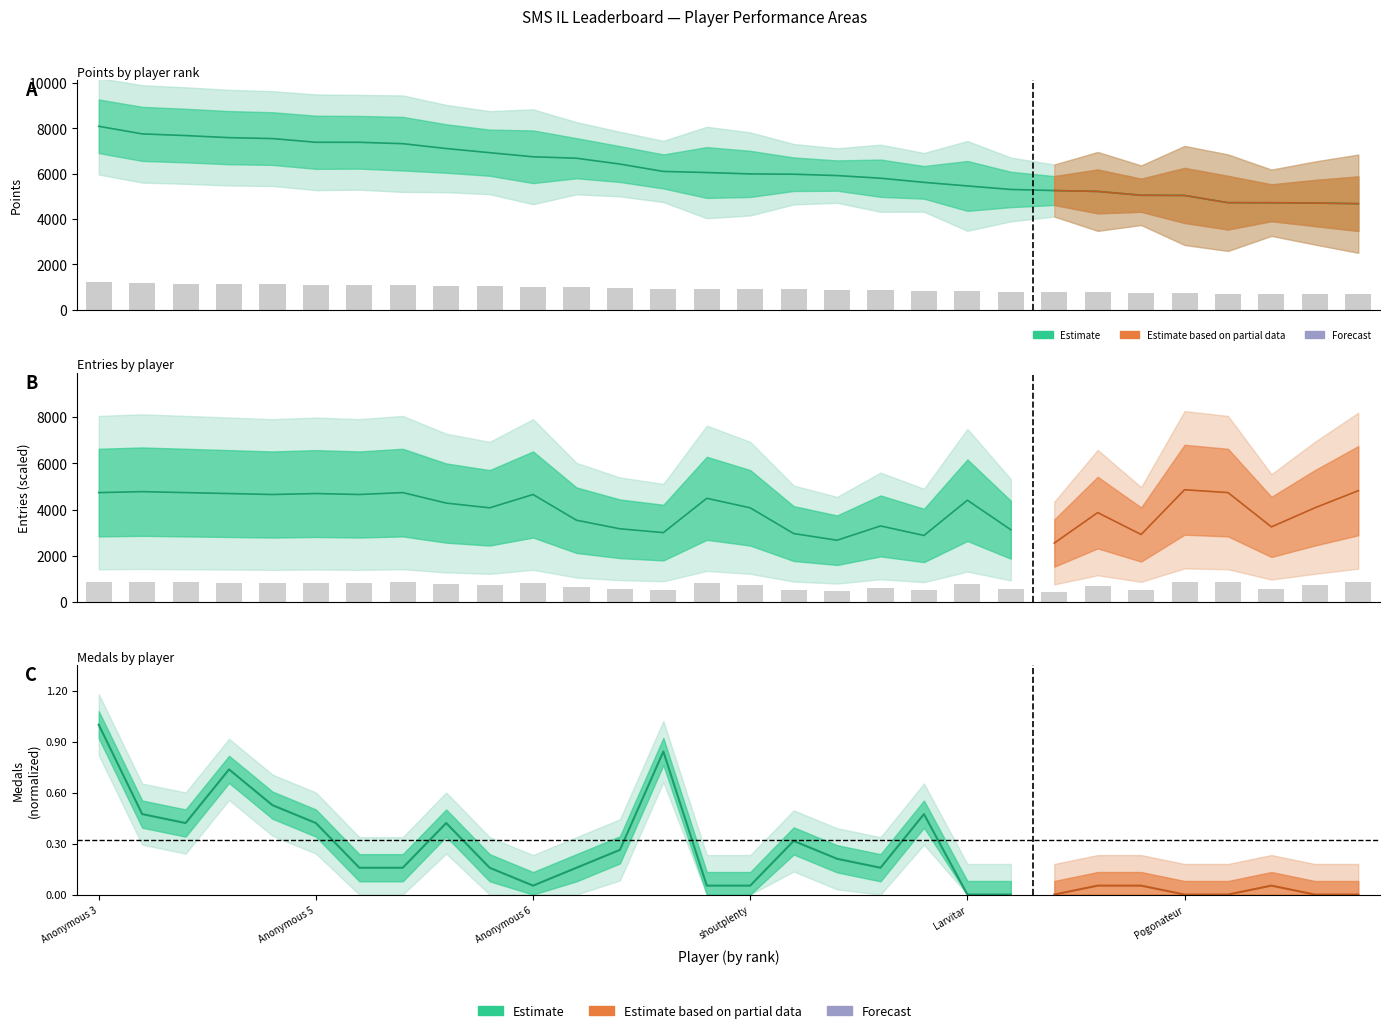

Where is Entries nearest to the value 666?

nindiddeh